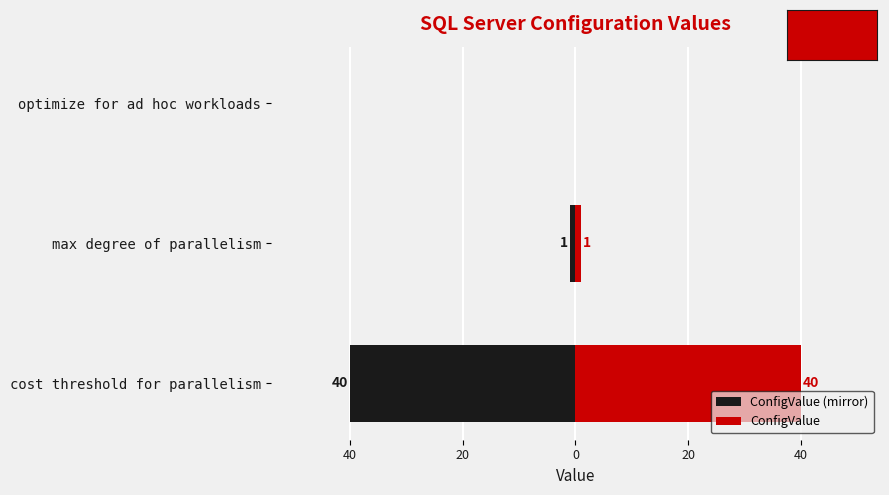

What is the highest value of the ConfigValue series?

40